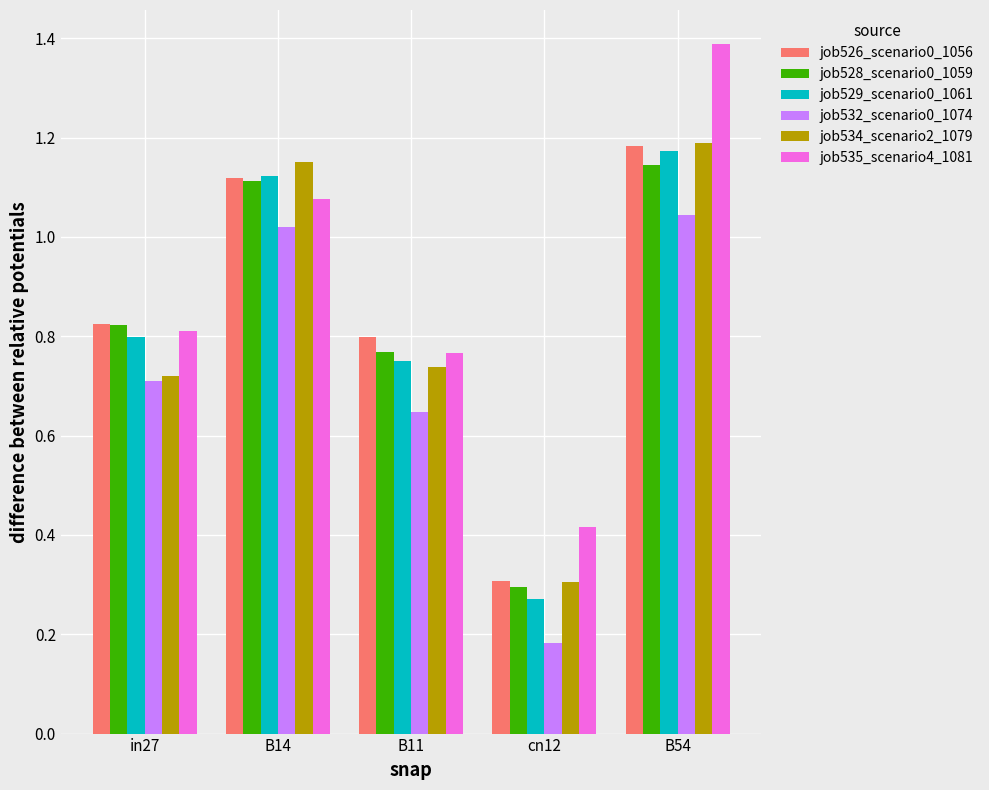

What is the maximum value shown in the chart?

1.4